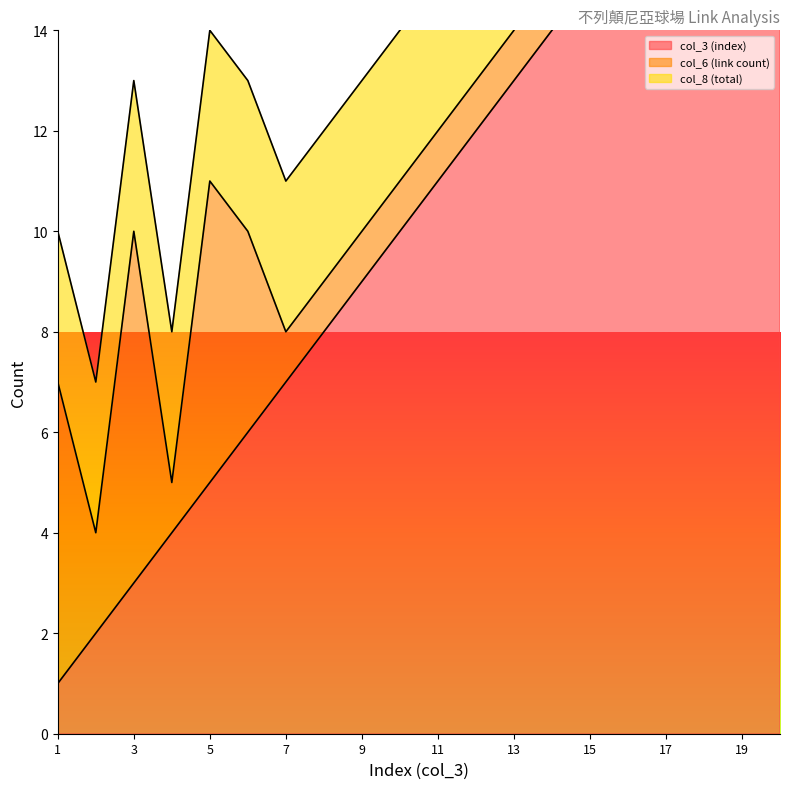

Reading left to right, list all the values displayed in this chart.

col_3 (index): 1	2	3	4	5	6	7	8	9	10	11	12	13	14	15	16	17	18	19	20
col_6 (link count): 6	2	7	1	6	4	1	1	1	1	1	1	1	2	3	1	1	1	1	1
col_8 (total): 3	3	3	3	3	3	3	3	3	3	3	3	3	3	3	3	3	3	3	3